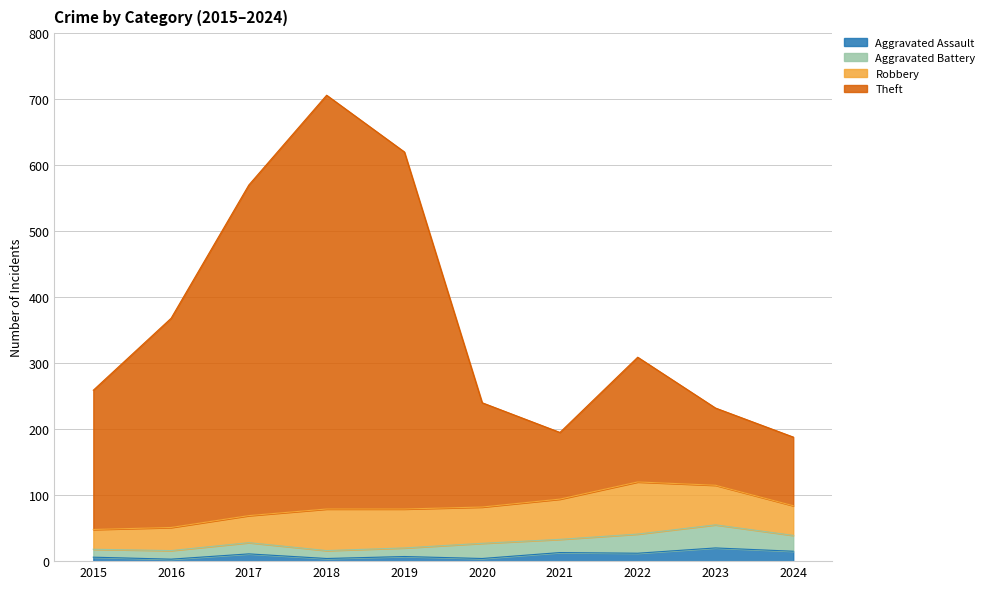

Between 2016 and 2019, which is larger?

2019